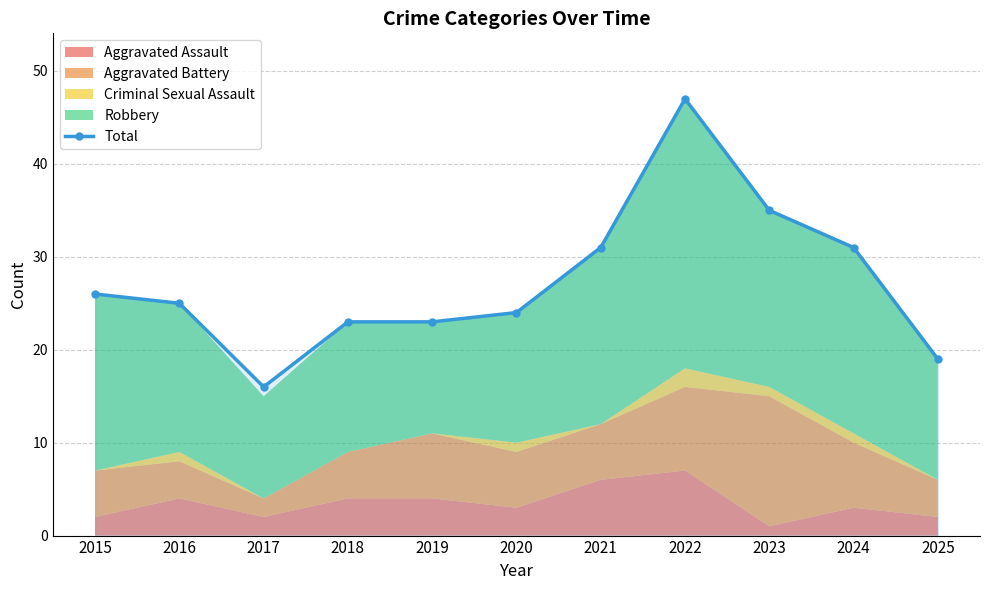

Count the number of values greater than 25.

5